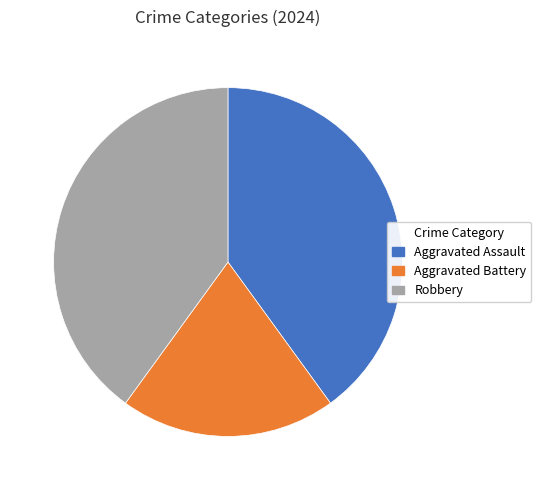

Which slice is the smallest?

Aggravated Battery